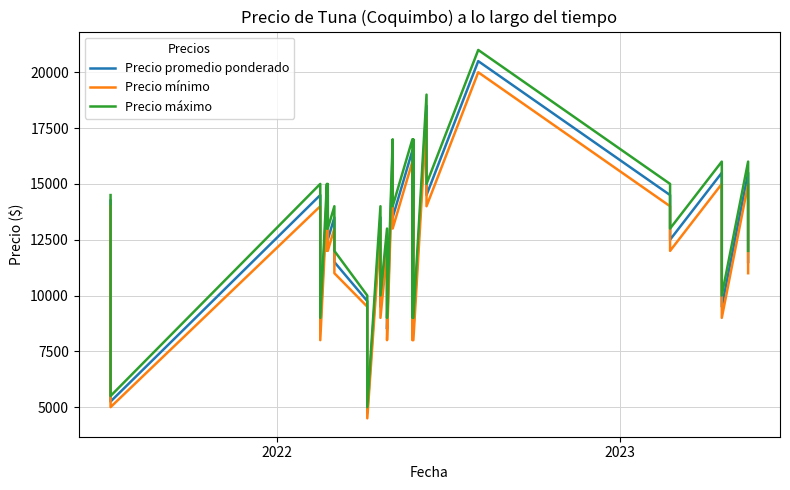

How many lines are shown in the chart?

3